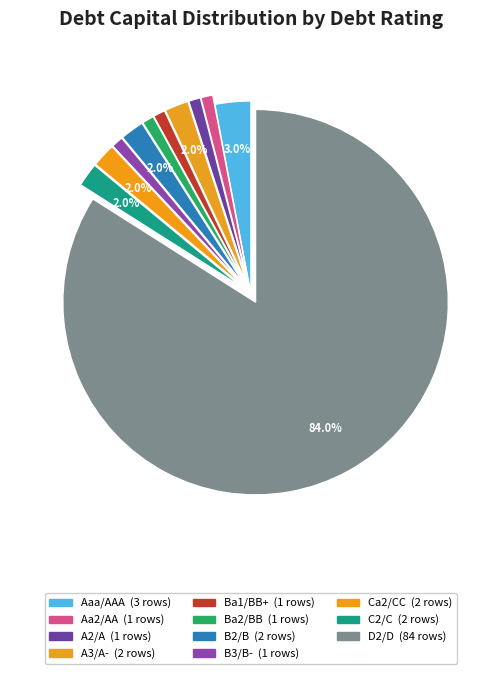

Count the number of slices in the pie.

11